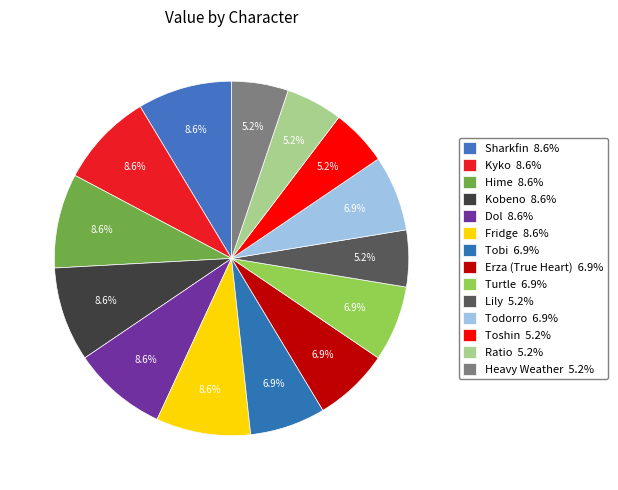

Count the number of slices in the pie.

14